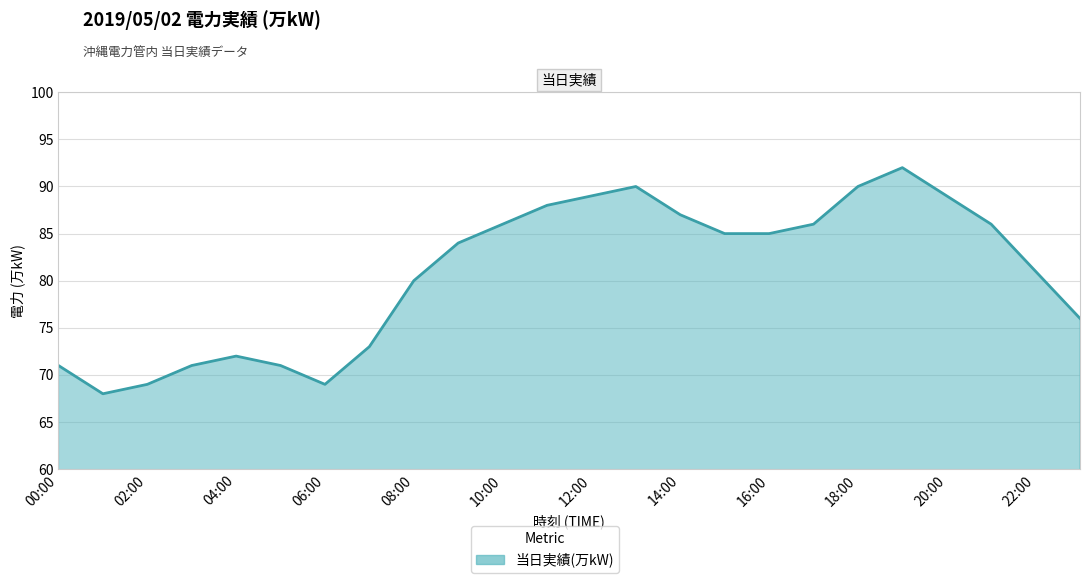

Reading left to right, list all the values displayed in this chart.

71	68	69	71	72	71	69	73	80	84	86	88	89	90	87	85	85	86	90	92	89	86	81	76